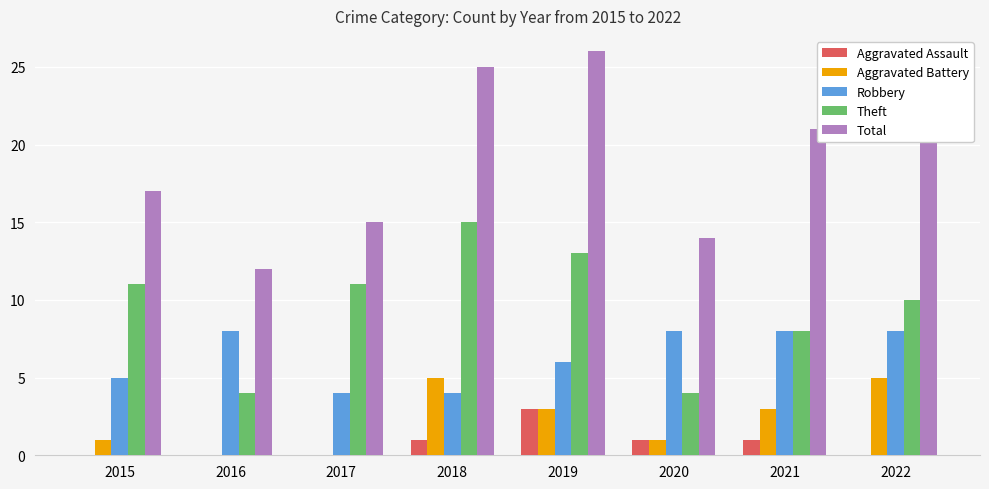

What is the total value across all series at 2017?

30